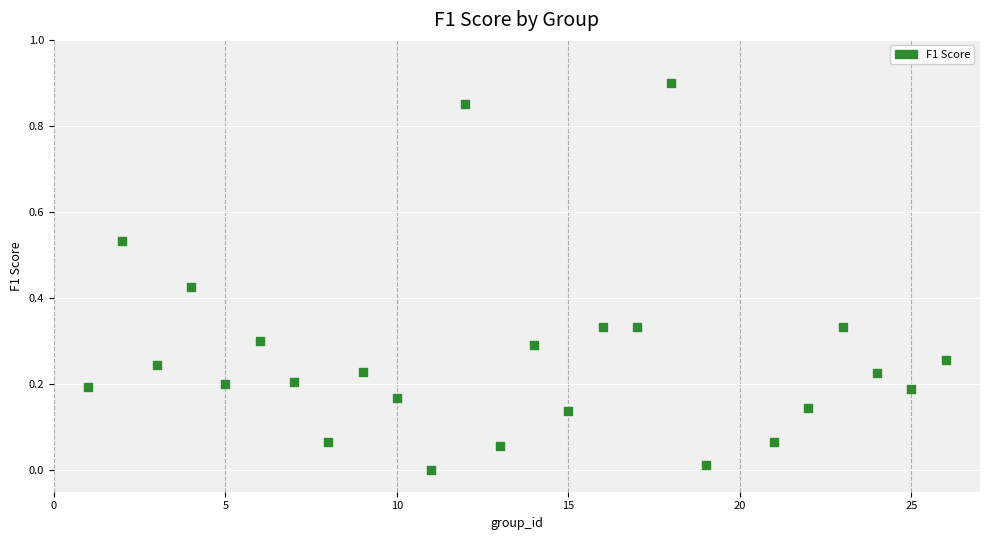

What is the range of X values (max minus min)?

25.0